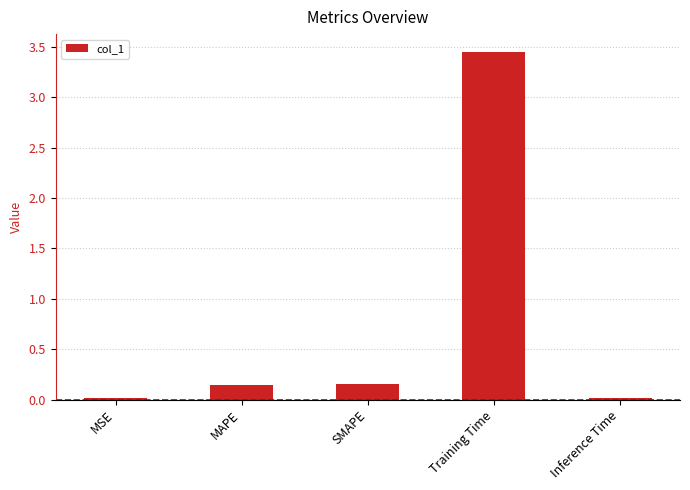

Which label corresponds to the largest value in the chart?

Training Time